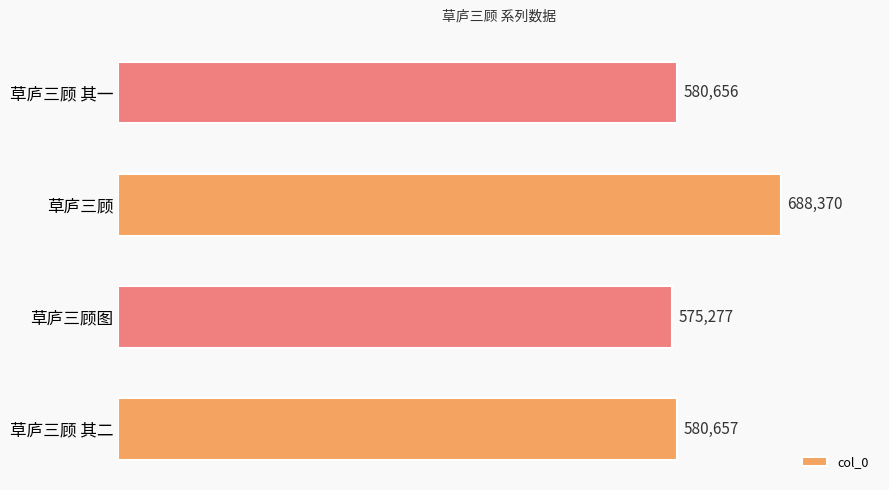

Reading bottom to top, what are all the values shown in this chart?

580657	575277	688370	580656